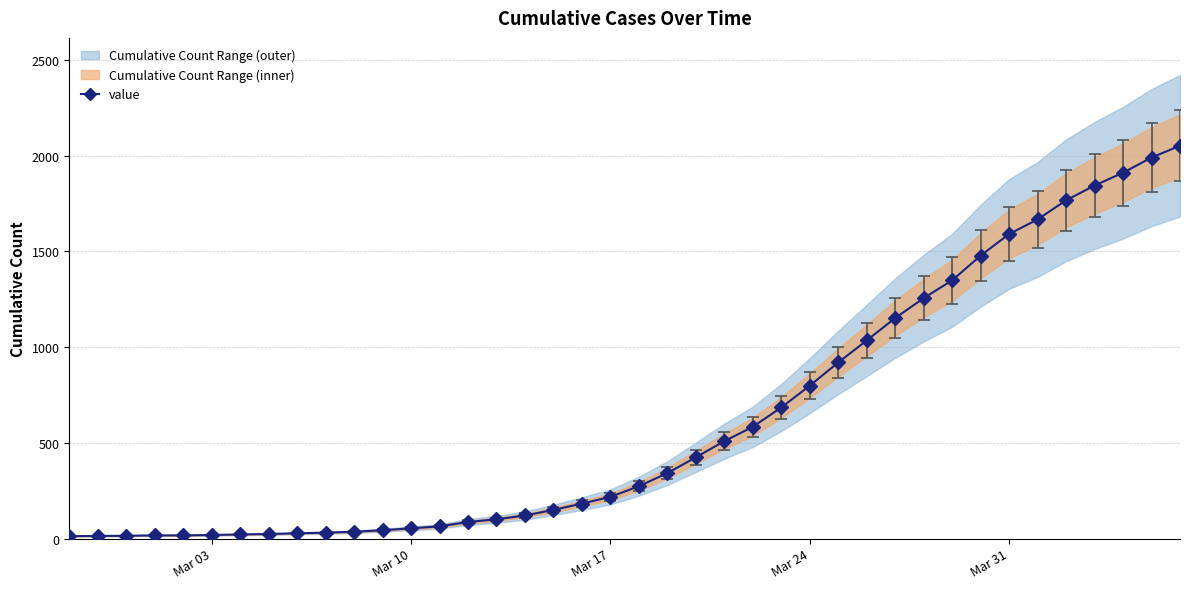

Does the chart display data point markers on the line(s)?

Yes